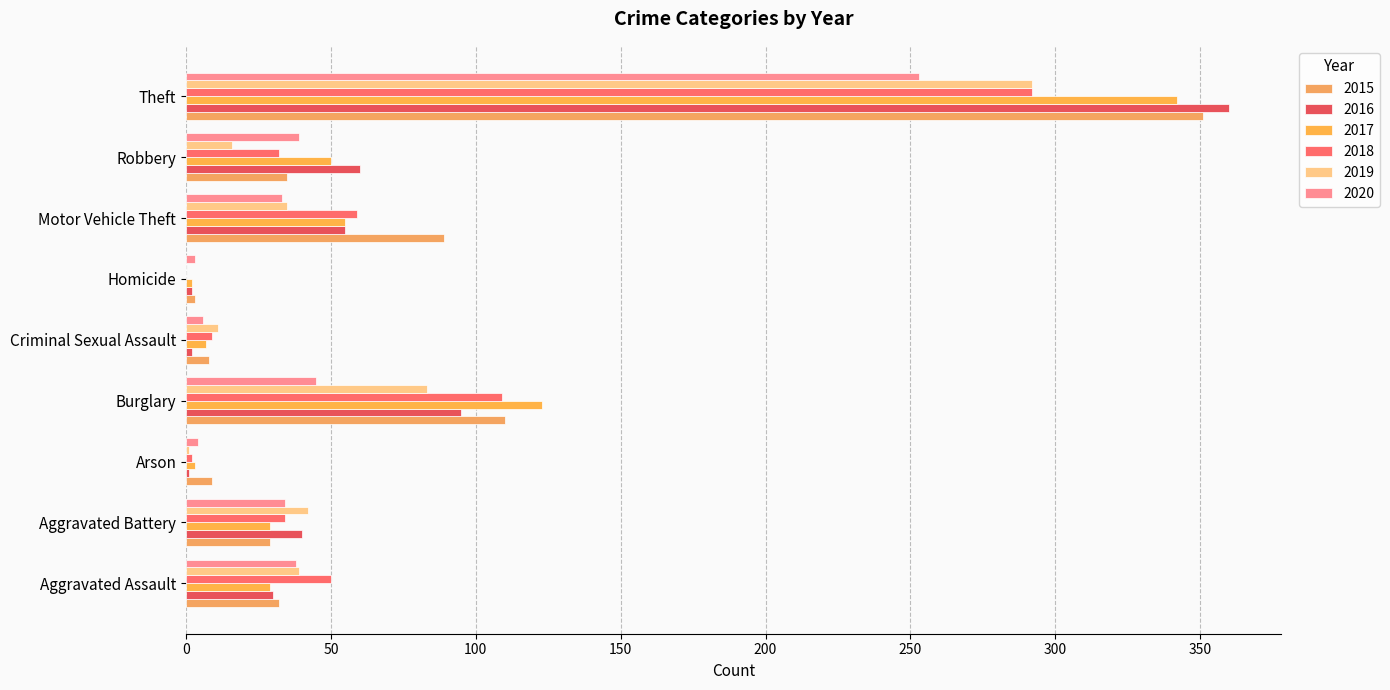

How many categories are shown in the chart?

9